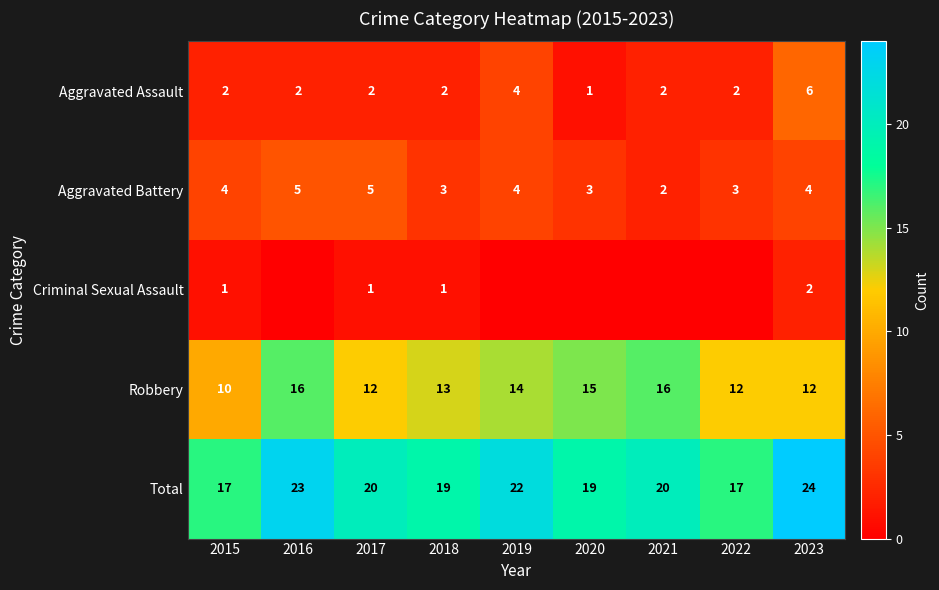

At which category is the sum across all series the highest?

2023